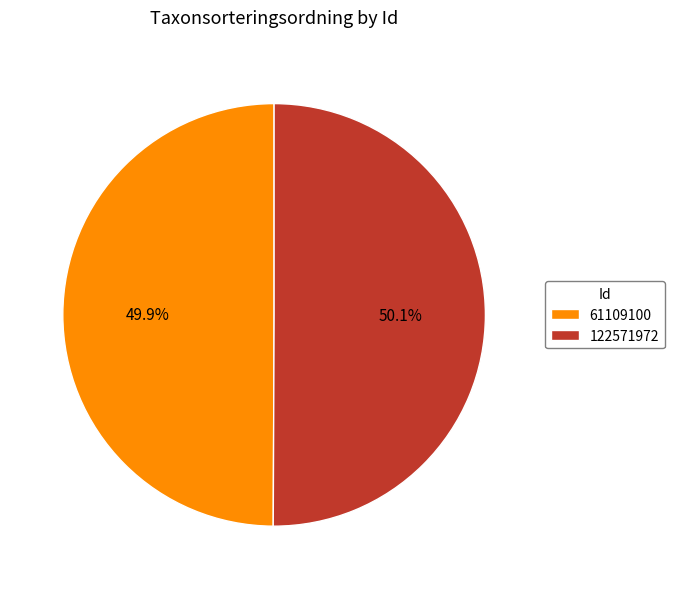

True or false: 122571972 accounts for 50% of the total.

True